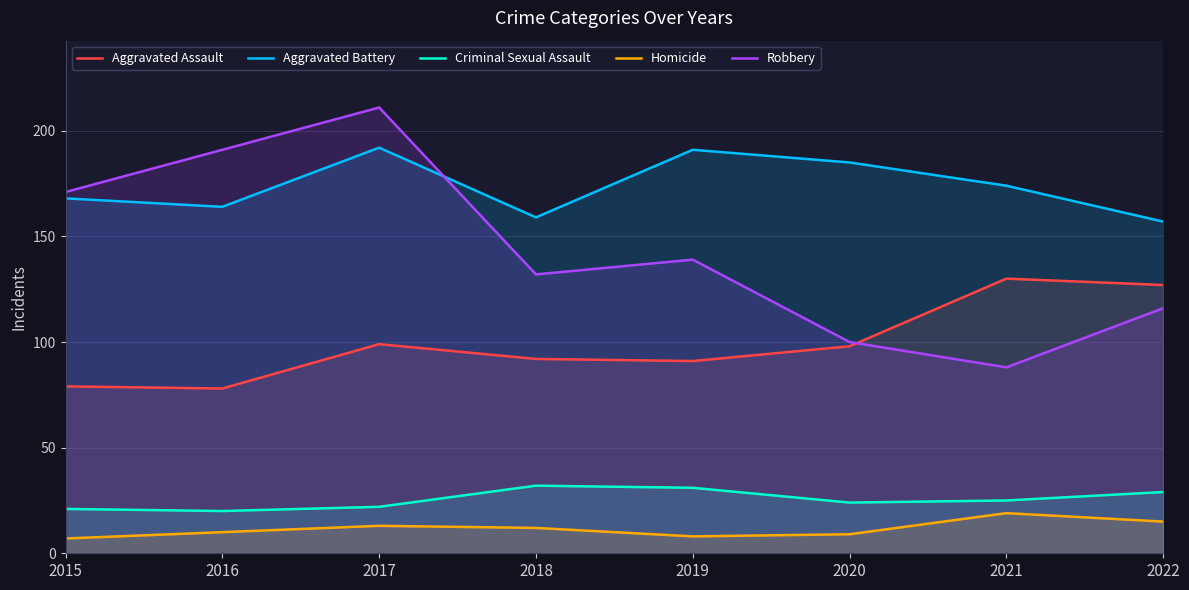

What is the difference between the Aggravated Battery values at 2016 and 2021?

10